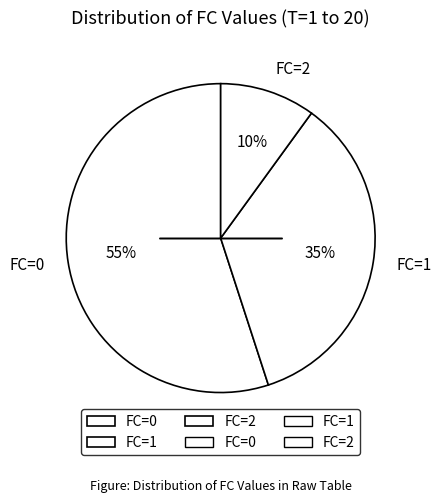

How many slices are in this pie chart?

3